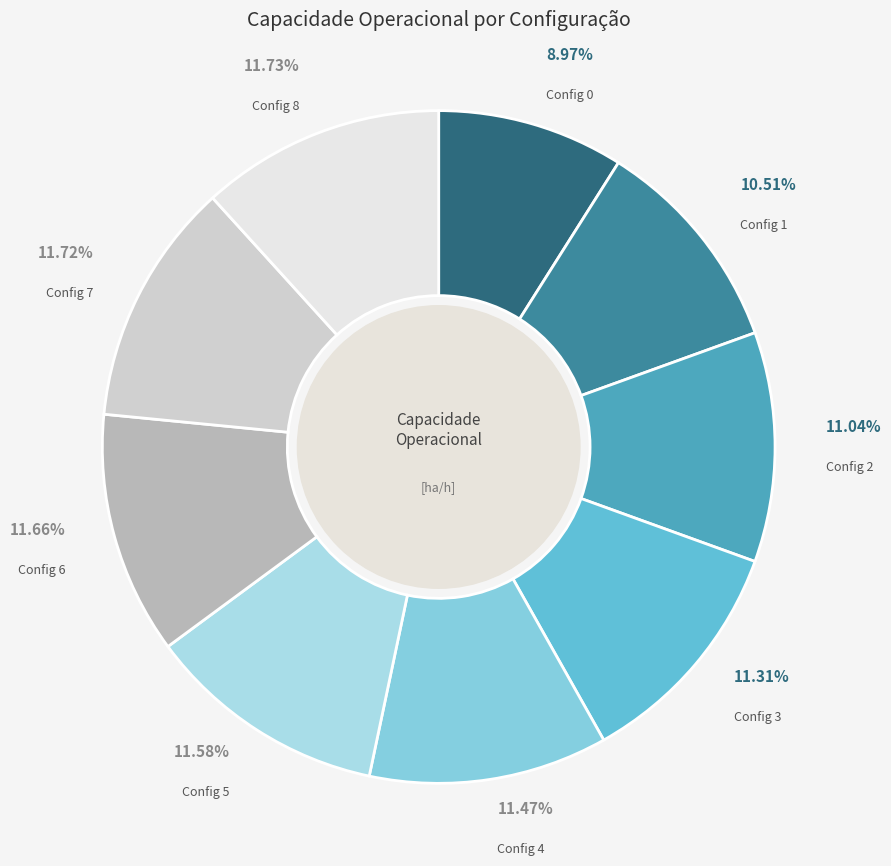

Between Config 4 and Config 0, which is larger?

Config 4